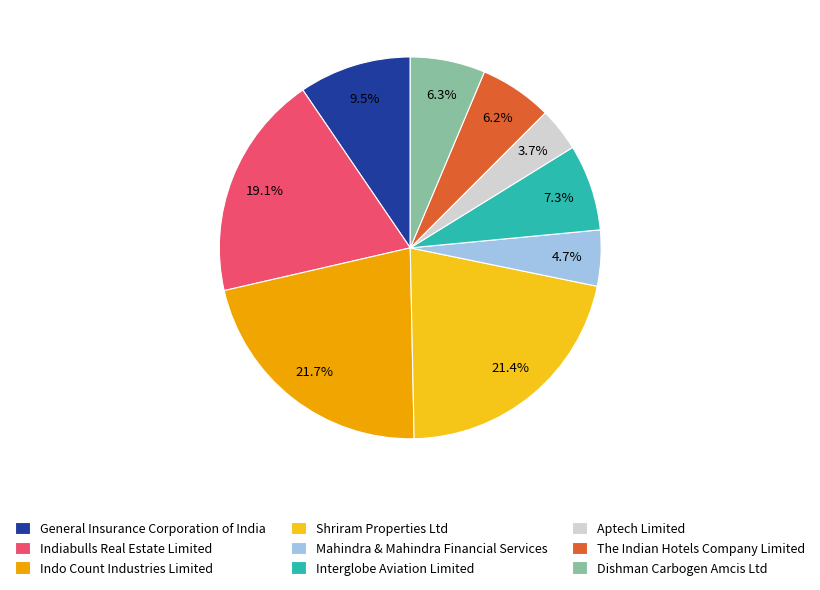

Count the number of slices in the pie.

9